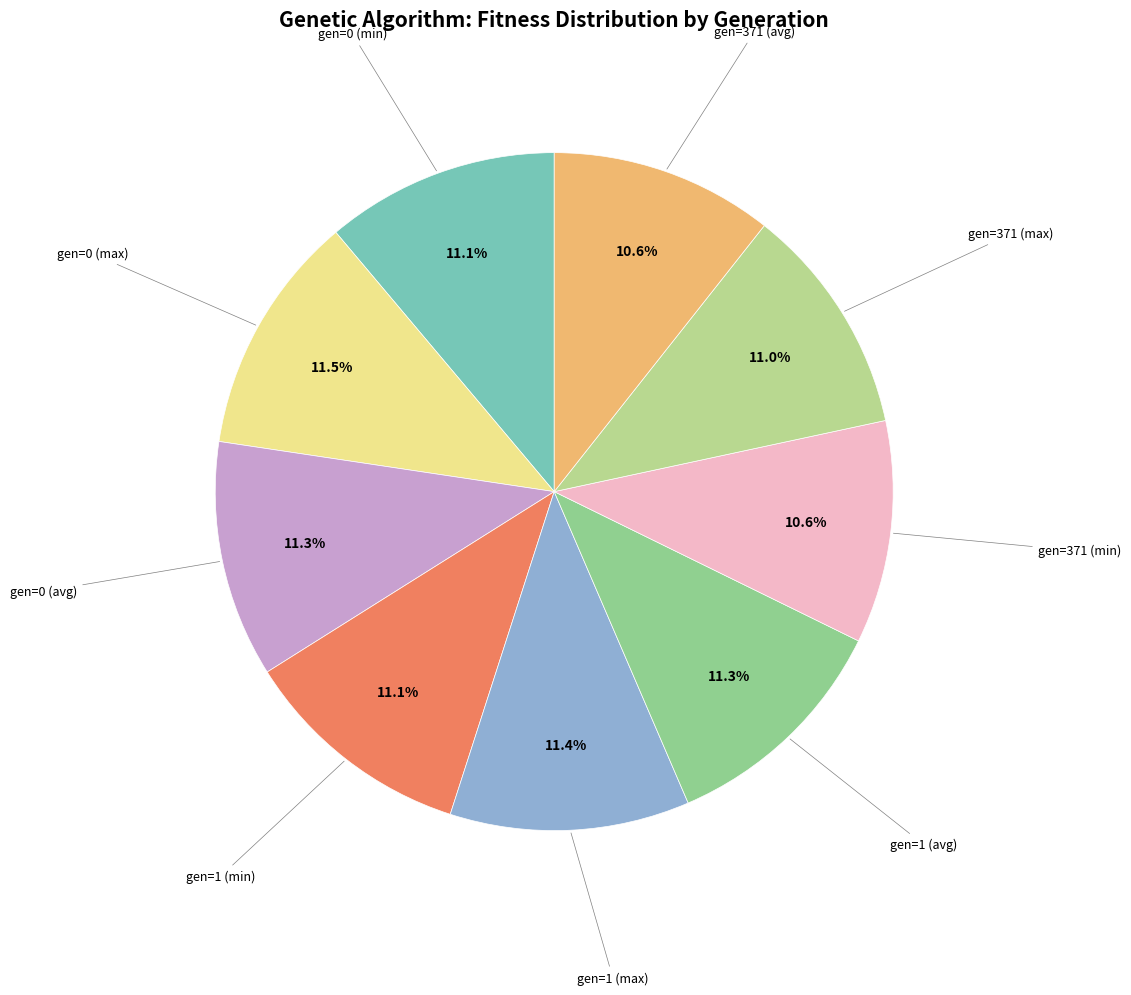

Does any single category account for the majority?

No